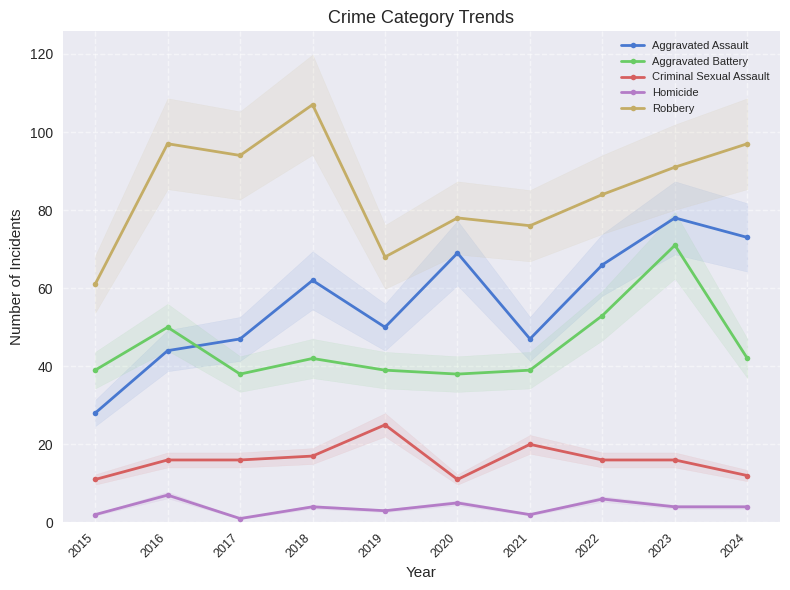

True or false: Aggravated Battery and Homicide cross at least once.

False